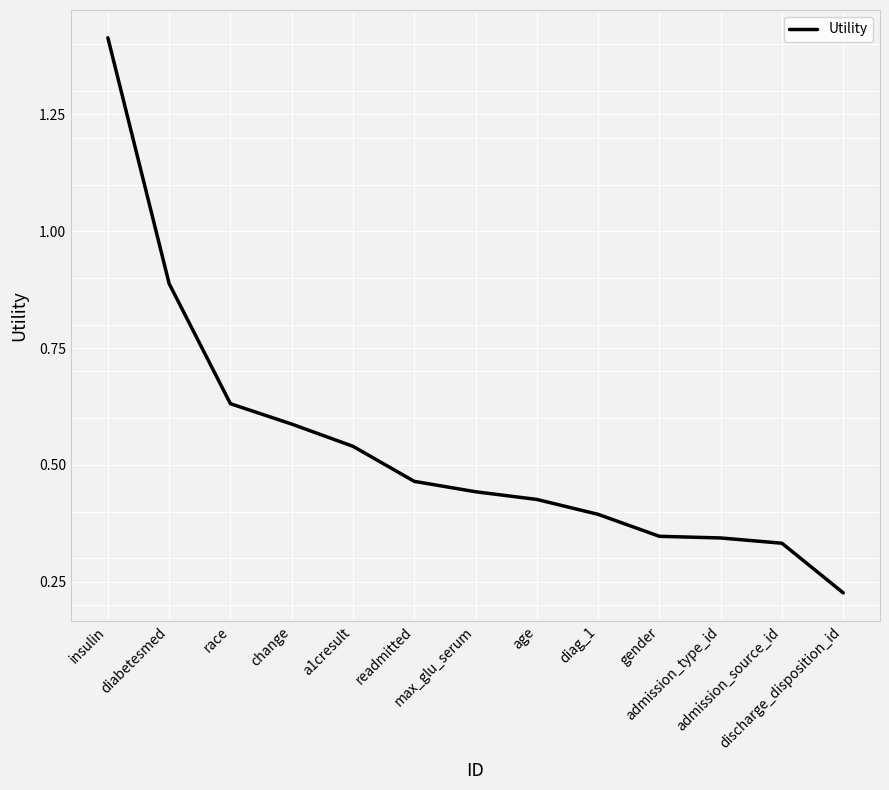

What is the minimum value shown in the chart?

0.2